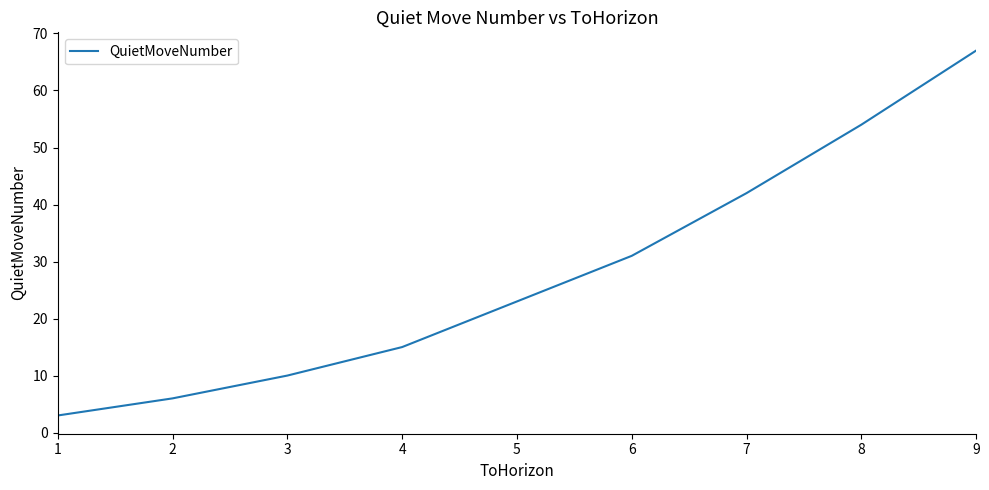

True or false: the data shows 8 at 4.

False